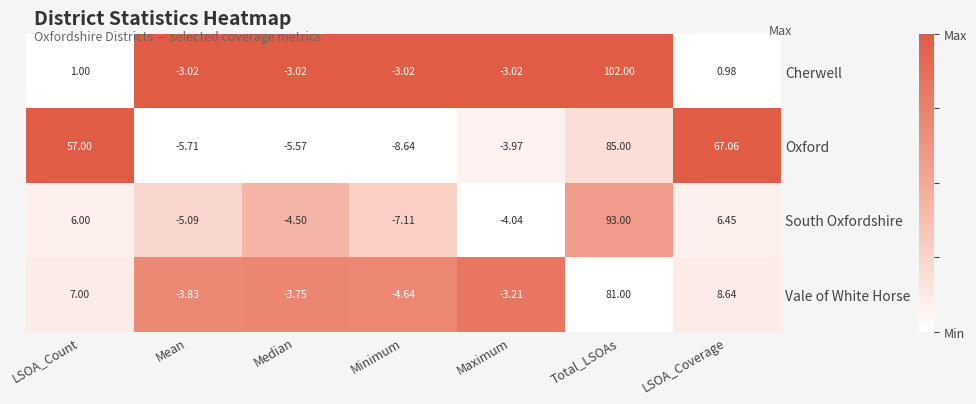

At which label is Oxford closest to 38?

LSOA_Count